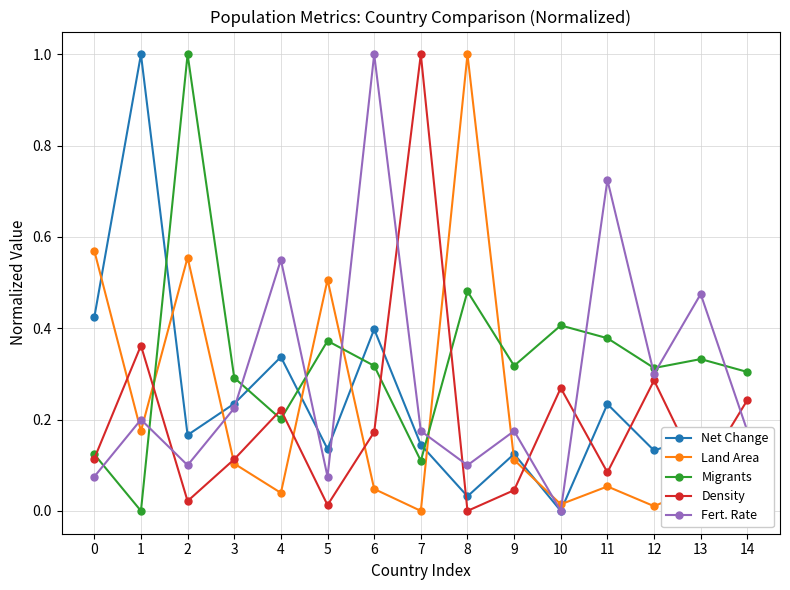

What is the total value across all series at 5?

1.1